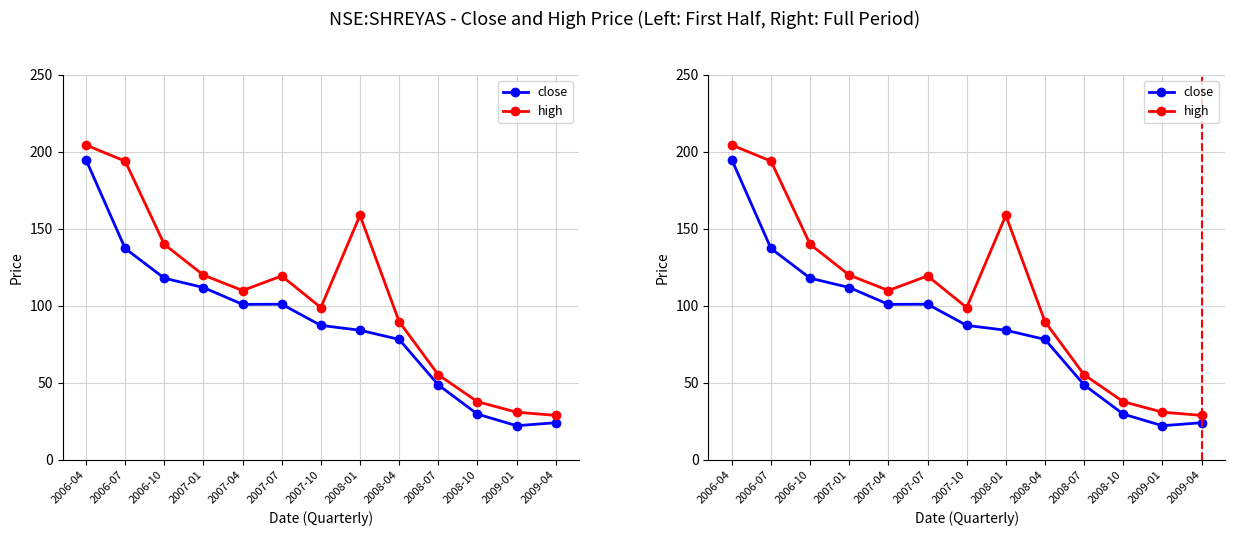

What position from the left is 2008-04?

9